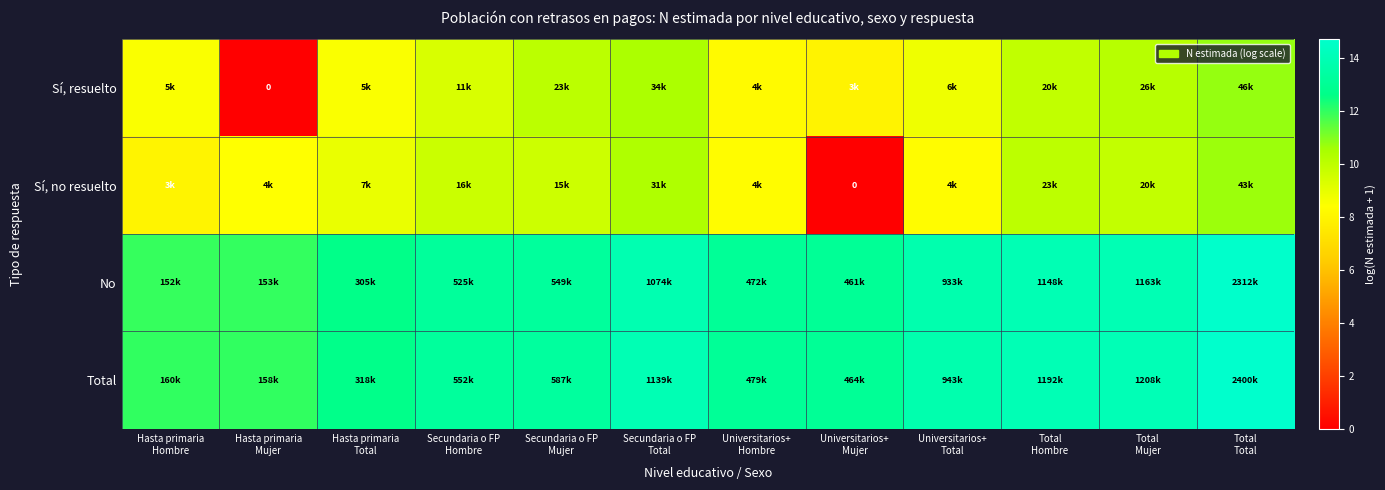

The value of Sí, resuelto at Hasta primaria Mujer is -3.2. True or false?

False